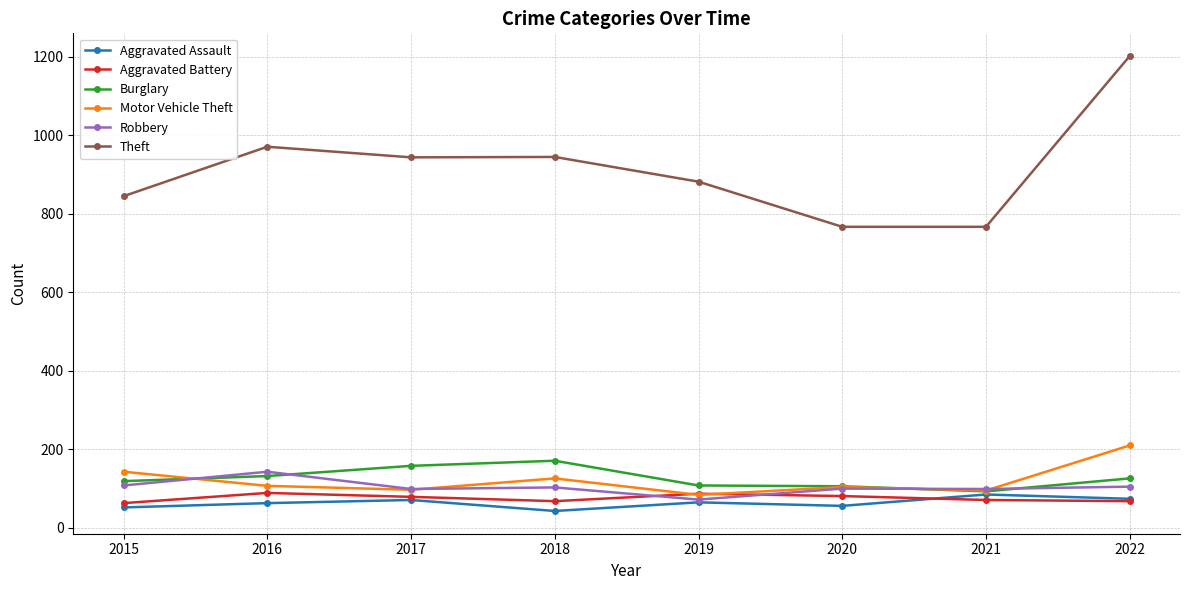

Is it true that Aggravated Assault equals 43 at 2018?

True